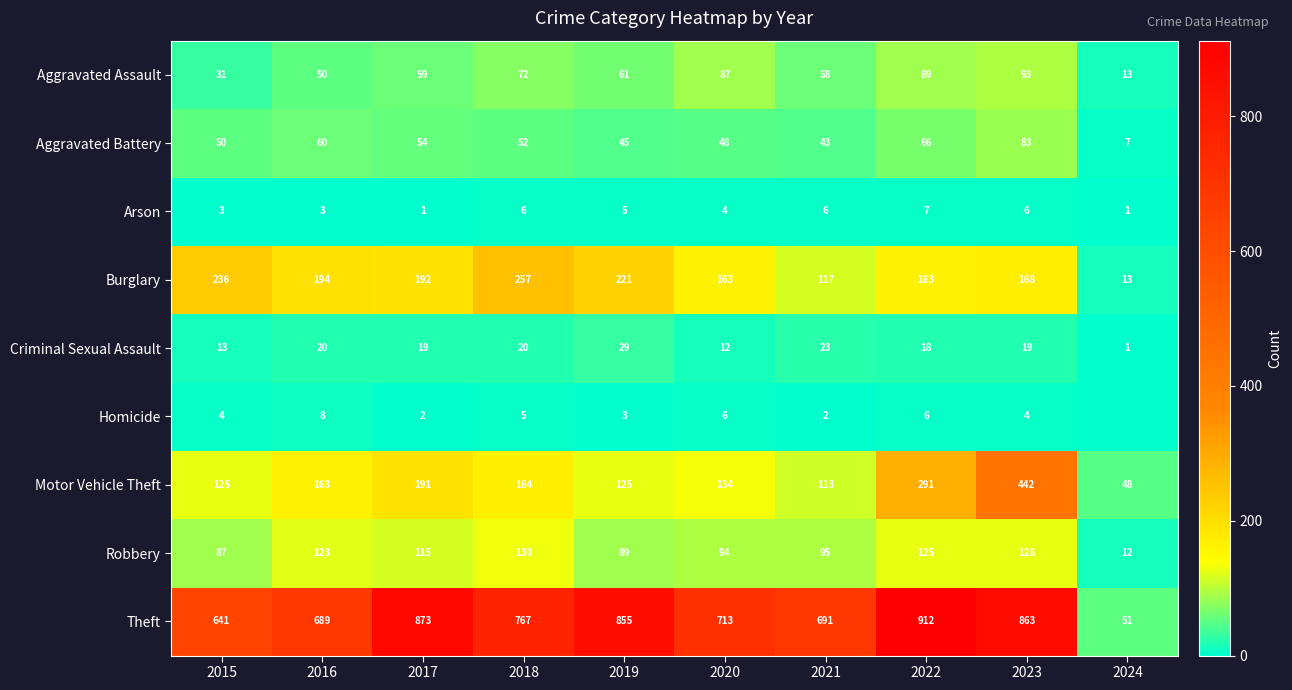

At how many categories does at least one series exceed 182?

9